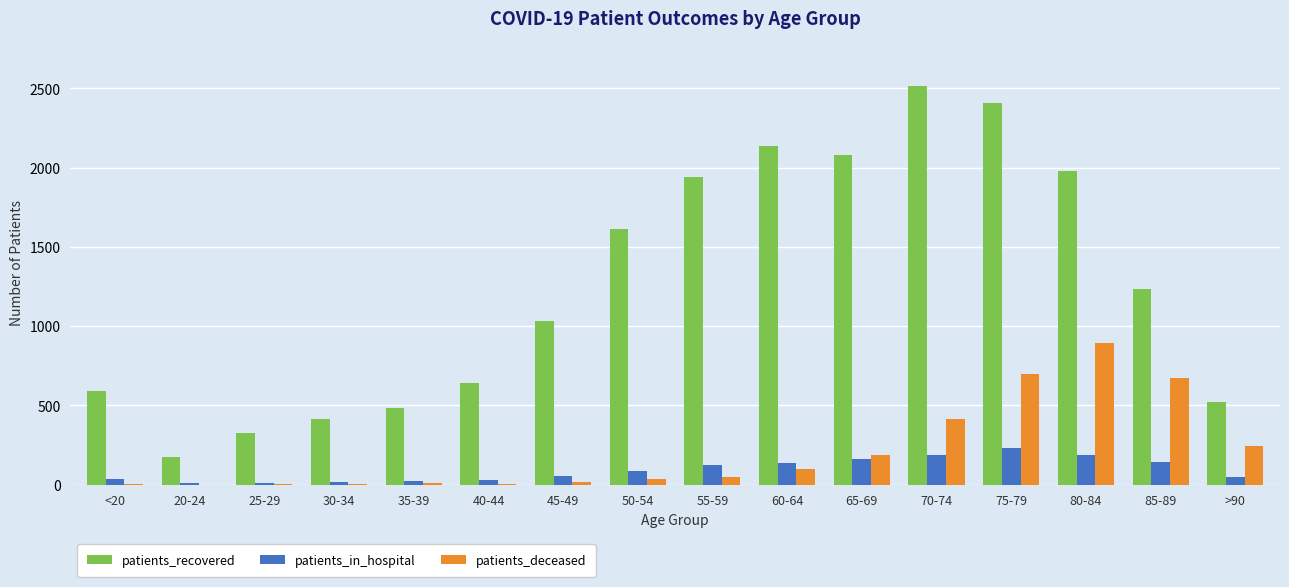

What is the spread (max minus min) of values at 45-49?

1019